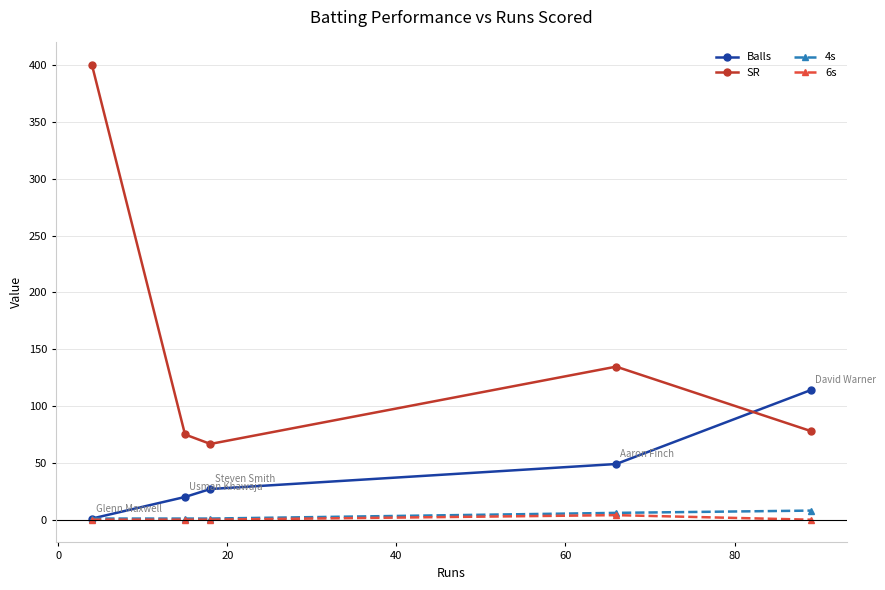

At how many categories does at least one series exceed 28?

5